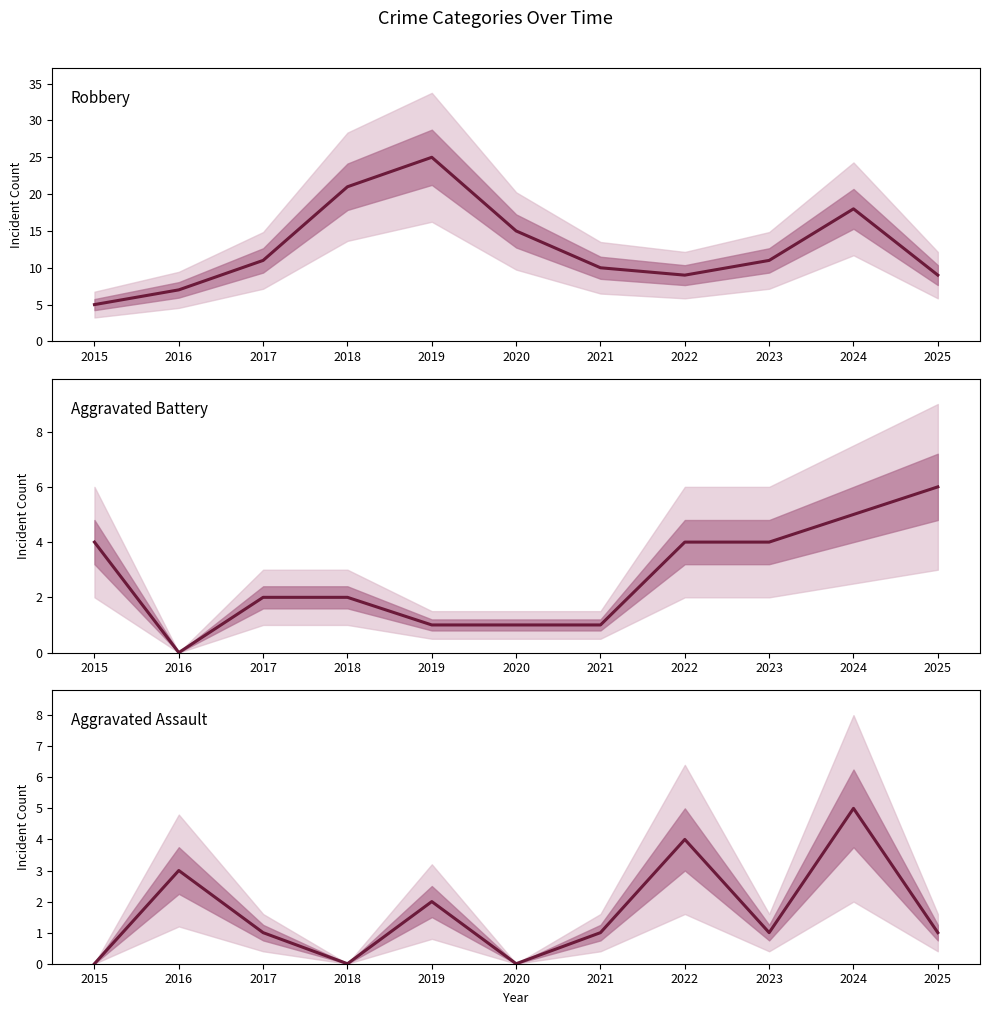

At which category is the sum across all series the highest?

2019